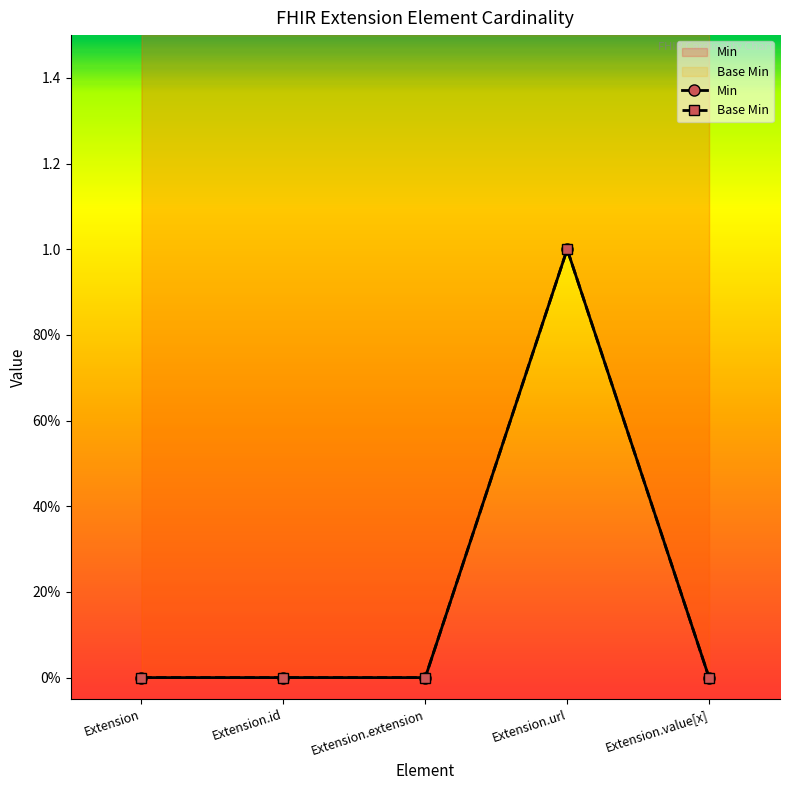

Which has a higher value, Extension.id or Extension.url?

Extension.url